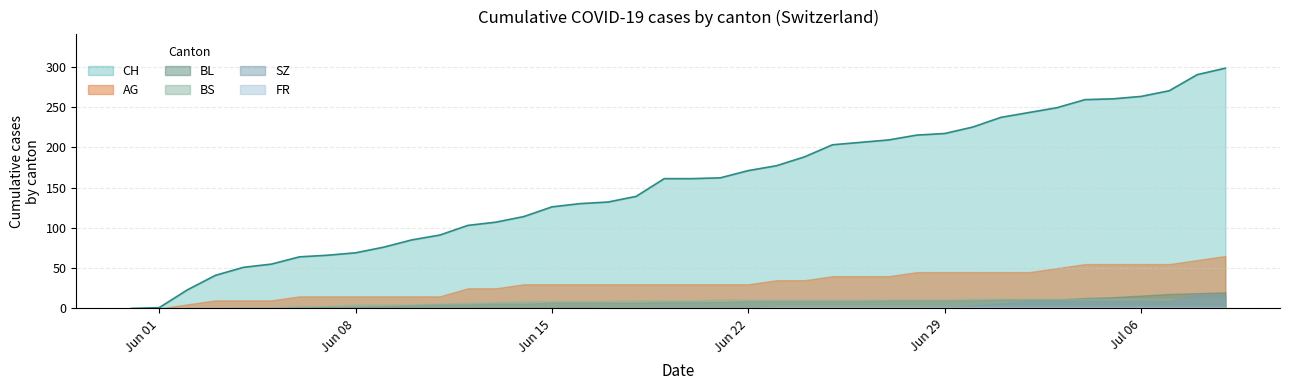

The value of CH at 2020-07-07 is 270. True or false?

True